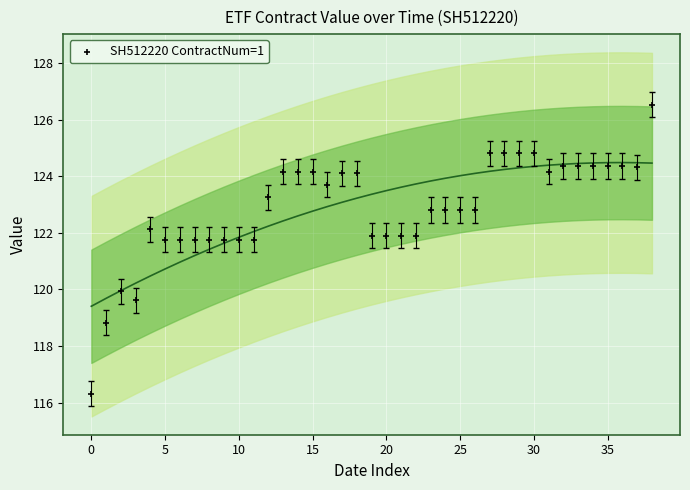

What is the range of Y values (max minus min)?

10.2